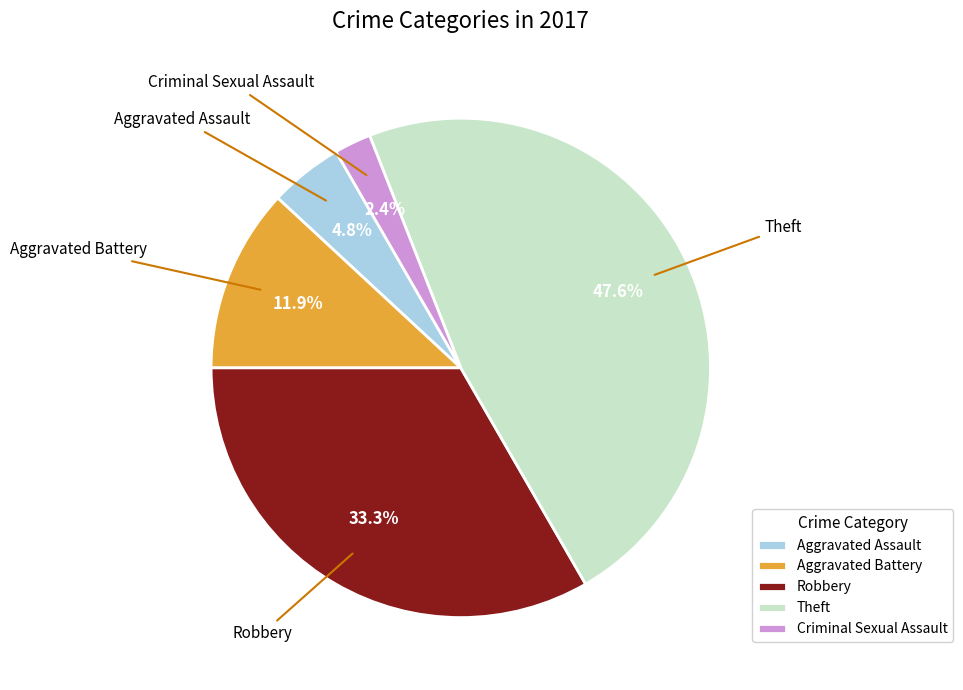

Does Robbery represent more than half of the total?

No